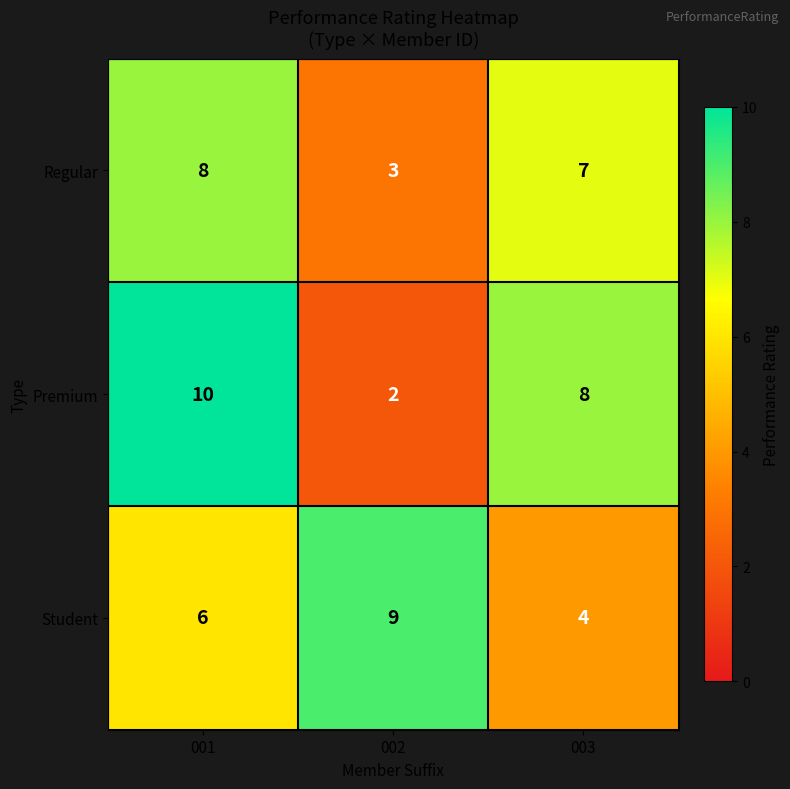

What value does the Student series have at 003?

4